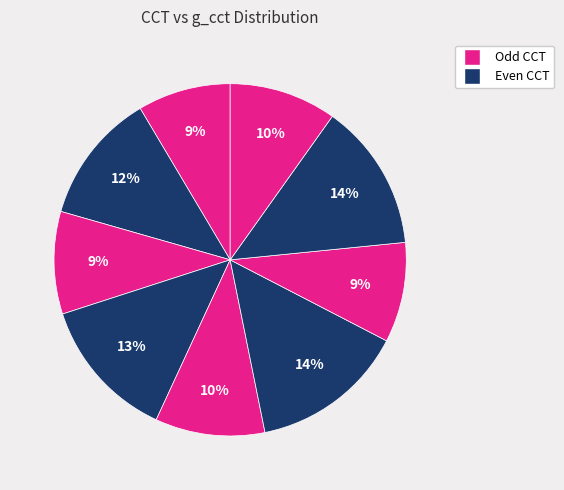

To the nearest percent, what is the average slice percentage?

11%